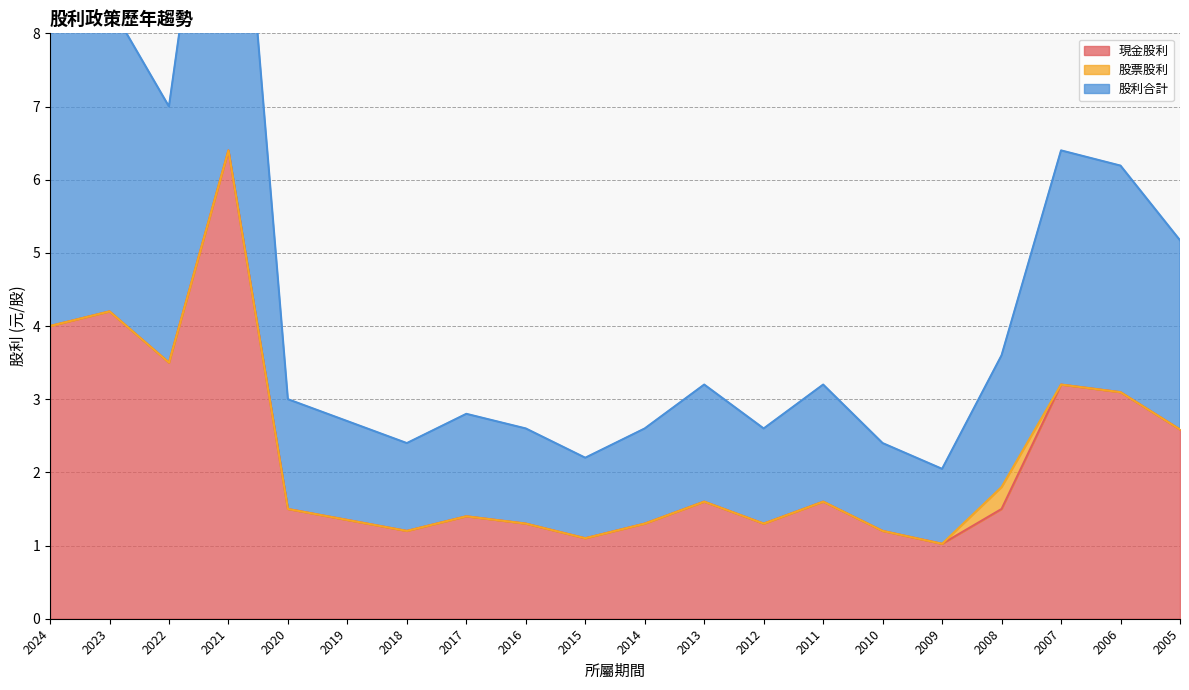

The value of 現金股利 at 2010 is 0.4. True or false?

False